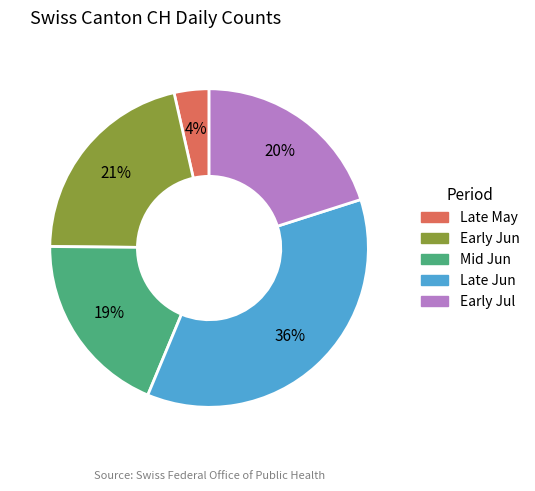

To the nearest percent, what is the average slice percentage?

20%